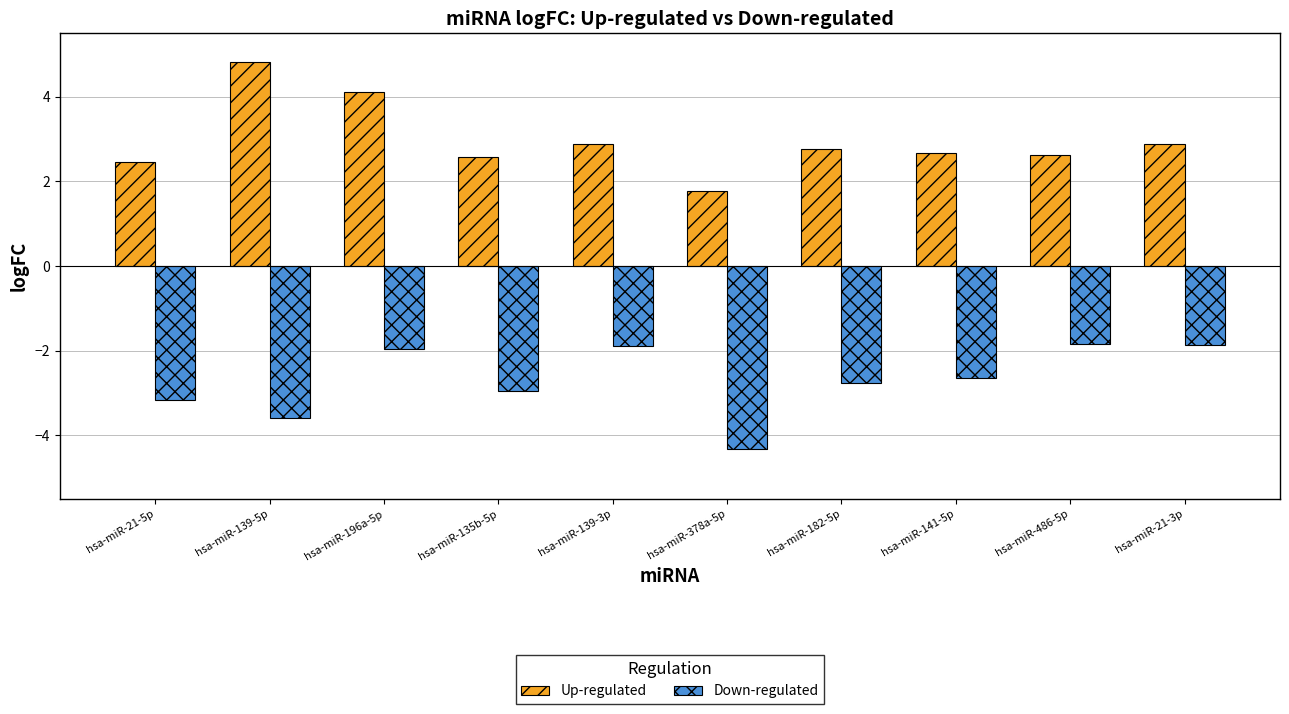

Is the value of Down-regulated at hsa-miR-486-5p greater than the value of Up-regulated at hsa-miR-21-5p?

No